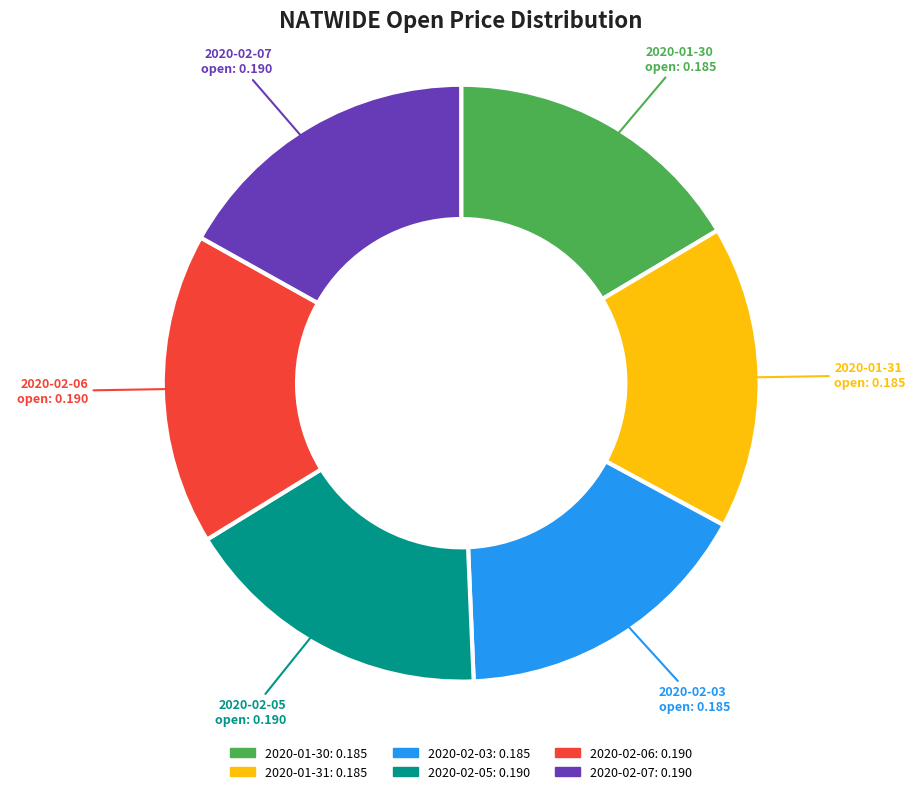

Does 2020-01-31 account for over 50% of the chart?

No